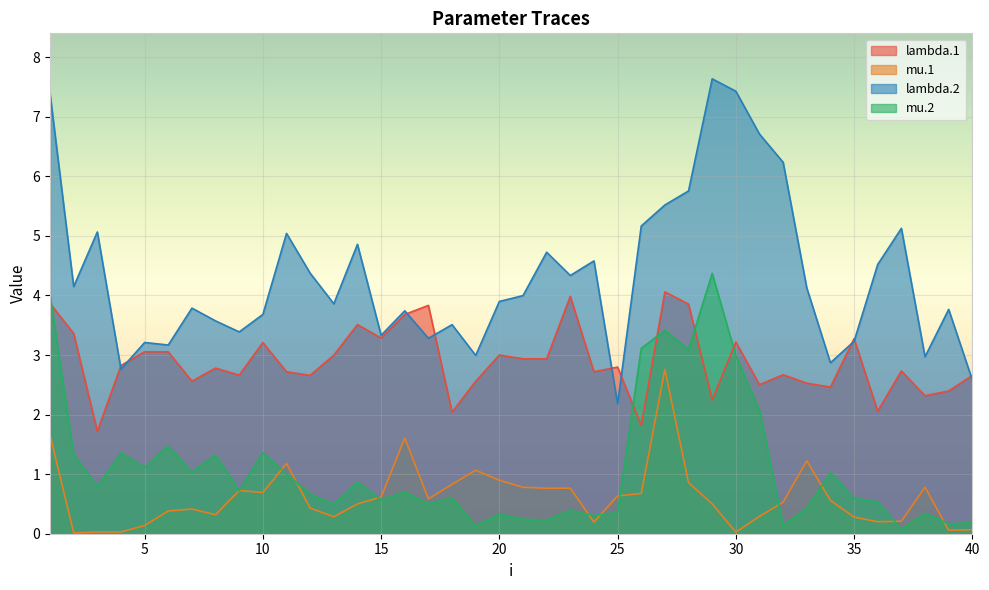

What is the spread (max minus min) of values at 8?

3.3